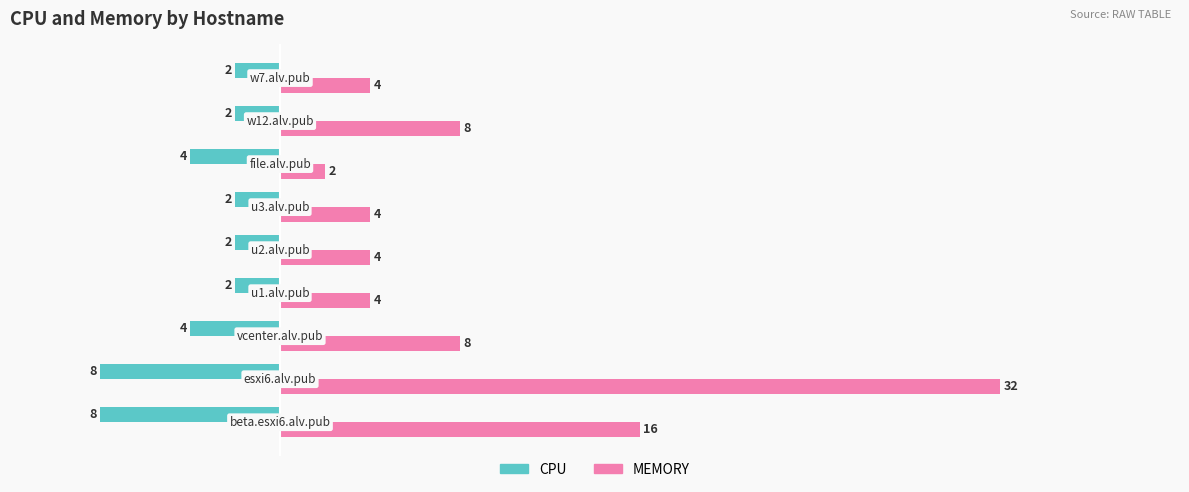

What is the maximum value shown in the chart?

32